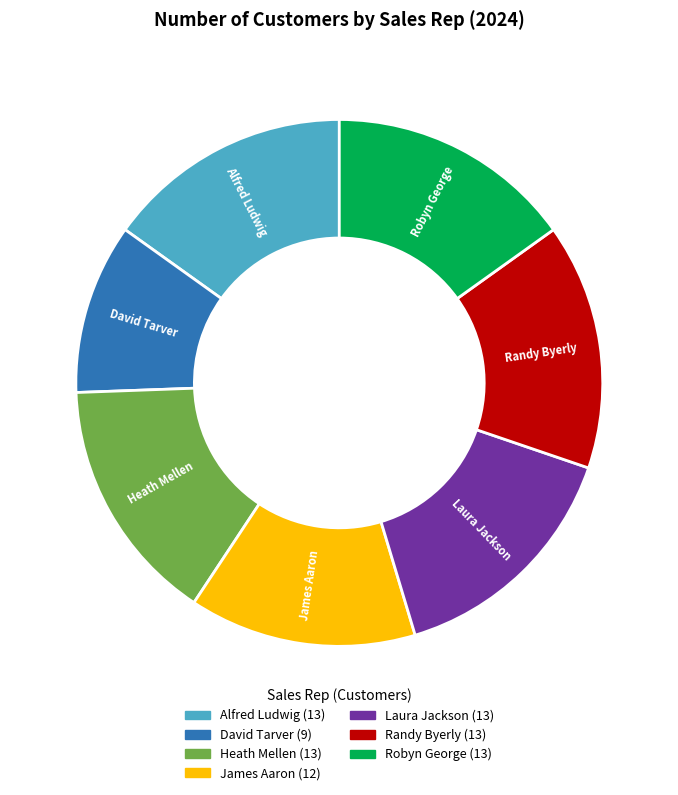

Is the sum of James Aaron and David Tarver greater than half?

No